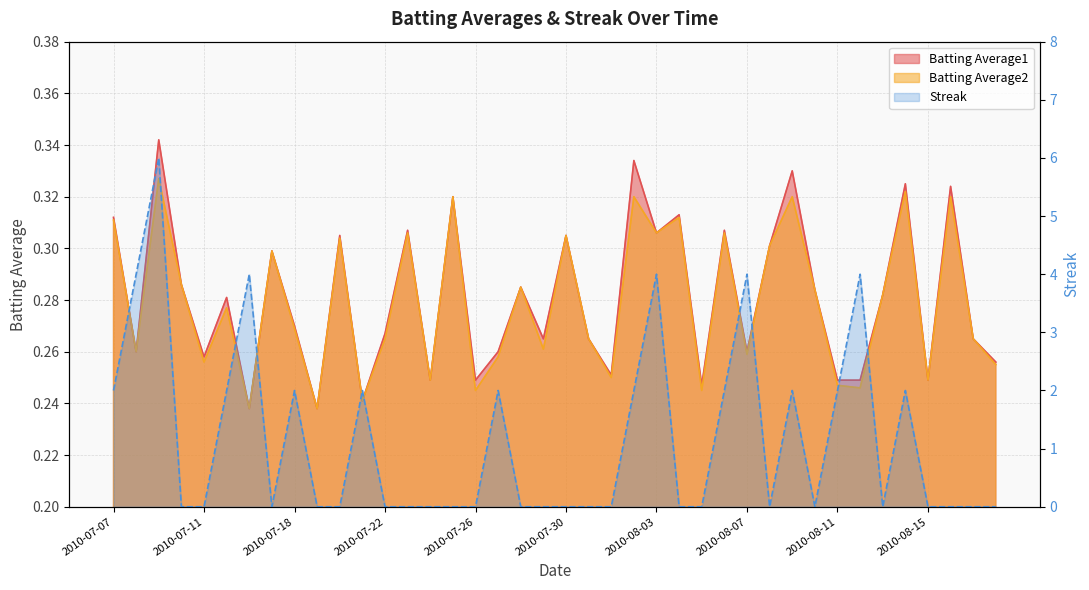

Is it true that Batting Average2 equals 0.4 at 2010-07-30?

False